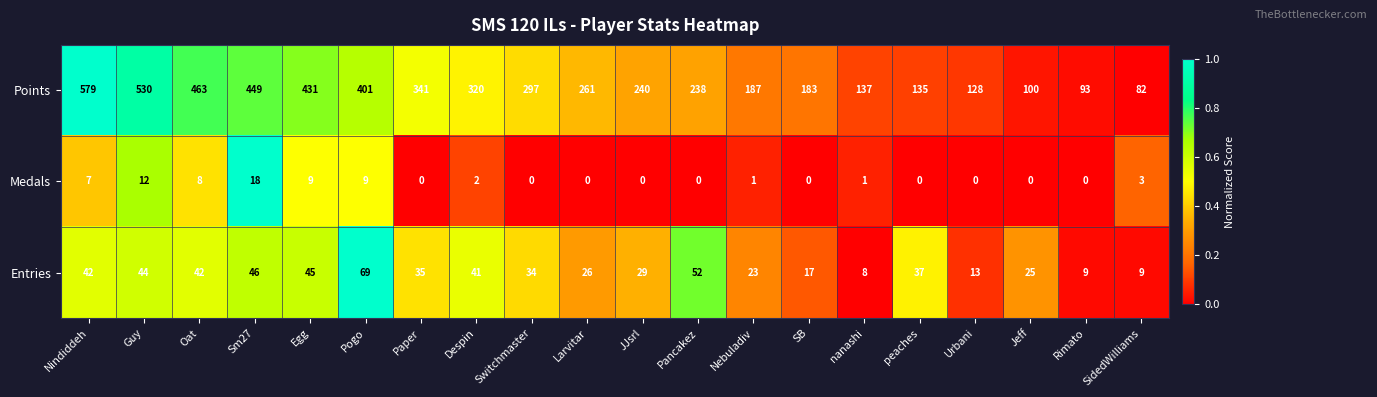

At which label is Entries closest to 38?

peaches